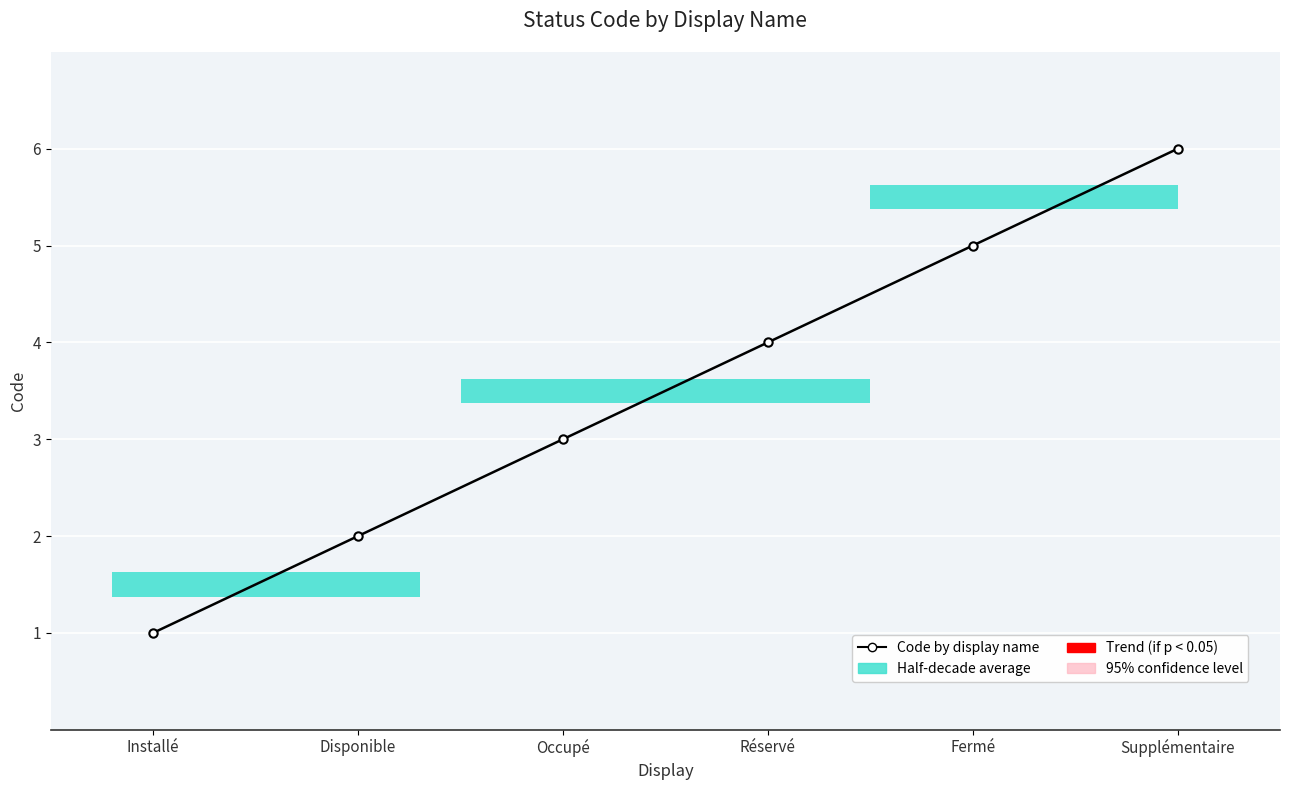

Count the values in the range 2 to 5.

4